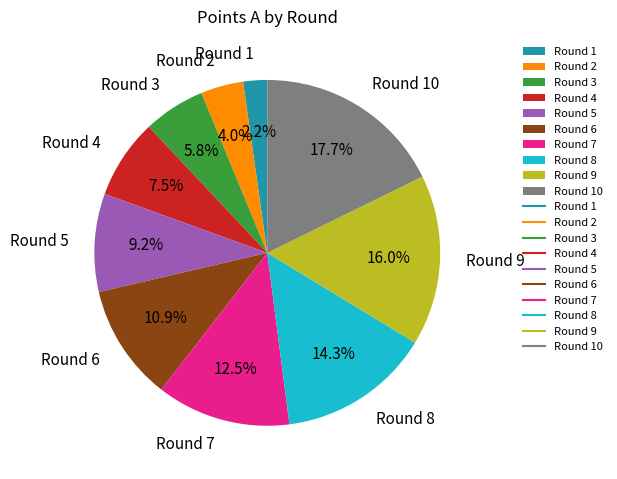

How many segments does this pie chart have?

10